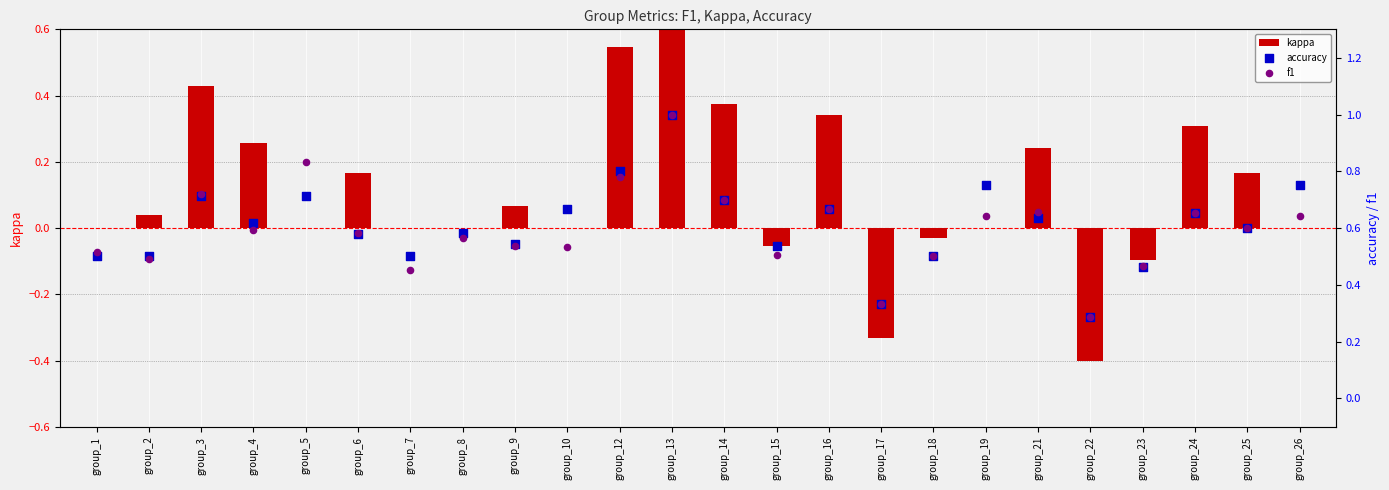

Which series reaches the minimum Y coordinate?

kappa